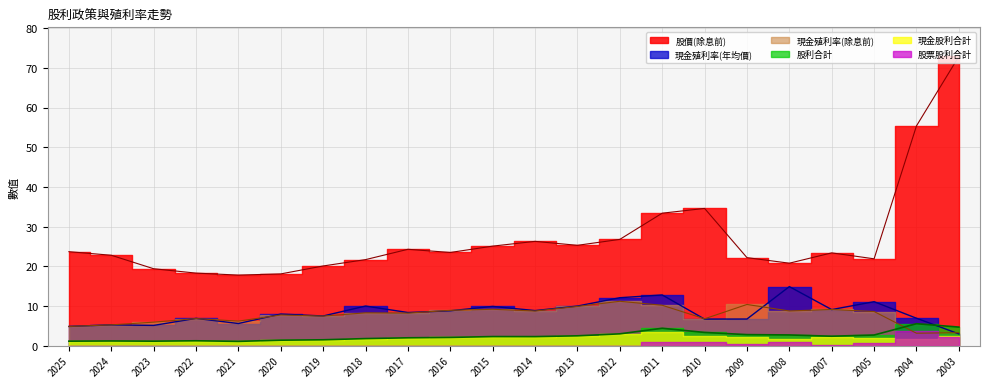

True or false: 股價(除息前) and 股利合計 cross at least once.

False